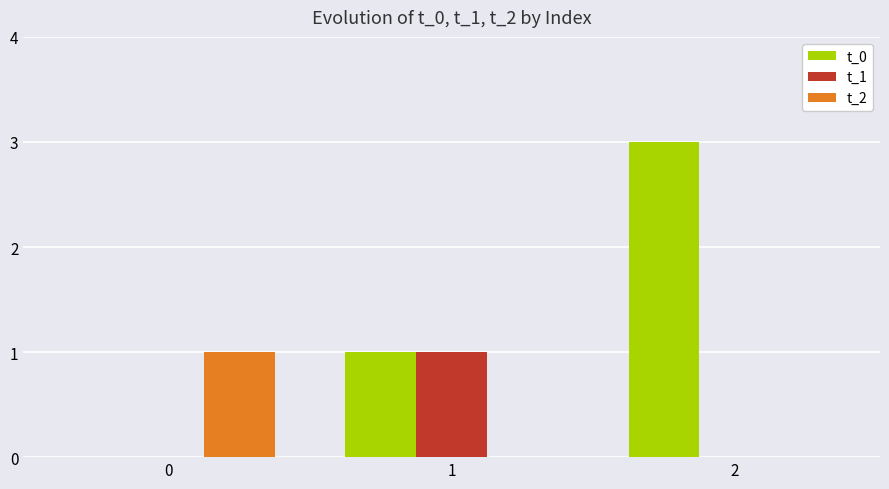

Which series has the widest spread of values?

t_0